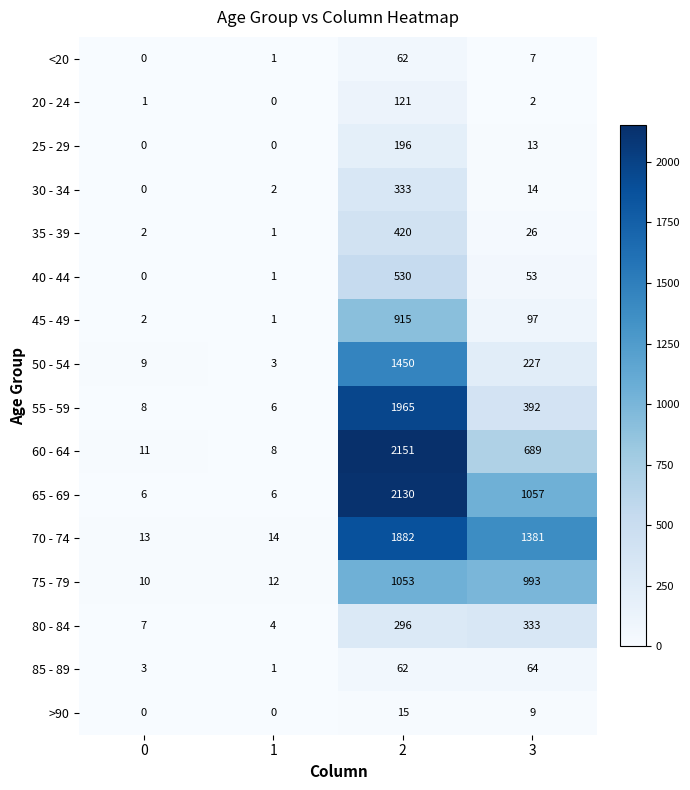

Is it true that 50 - 54 equals 2 at 0?

False